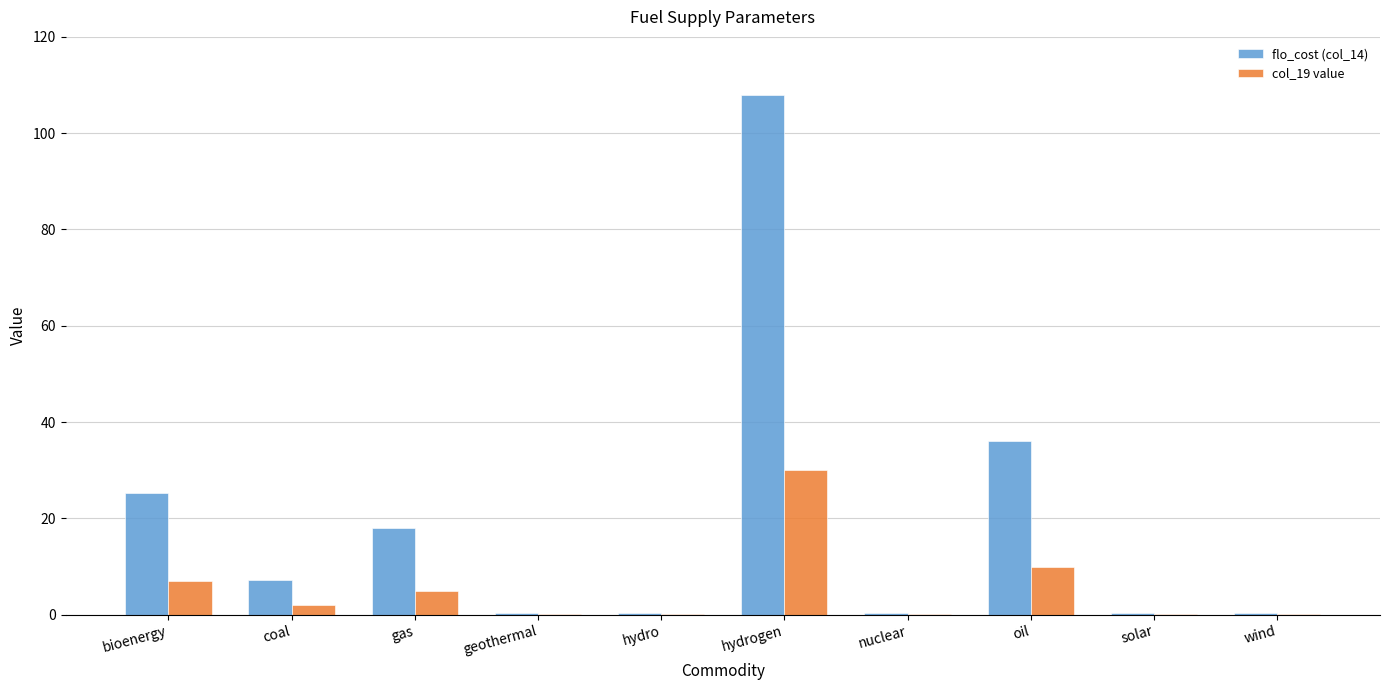

What is the greatest value displayed?

108.0